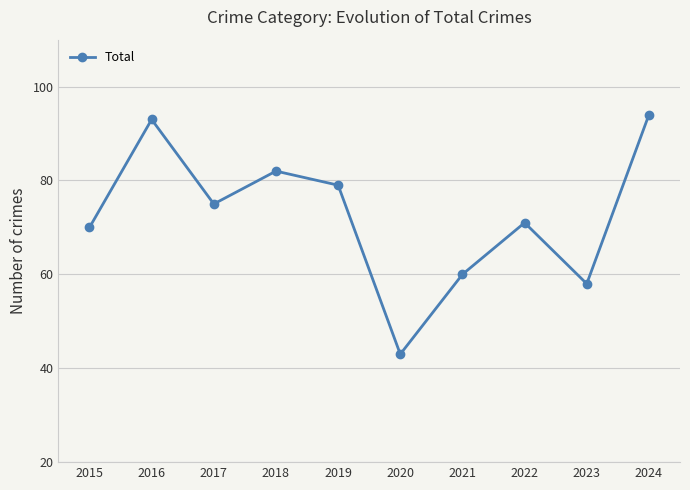

Which has a higher value, 2015 or 2019?

2019